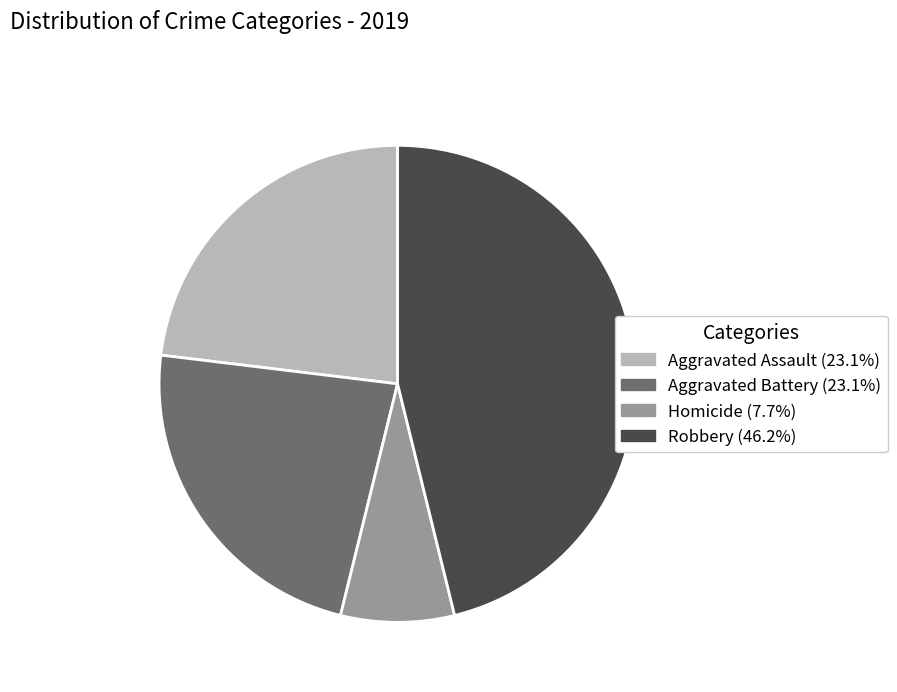

Is there a majority slice in this chart?

No